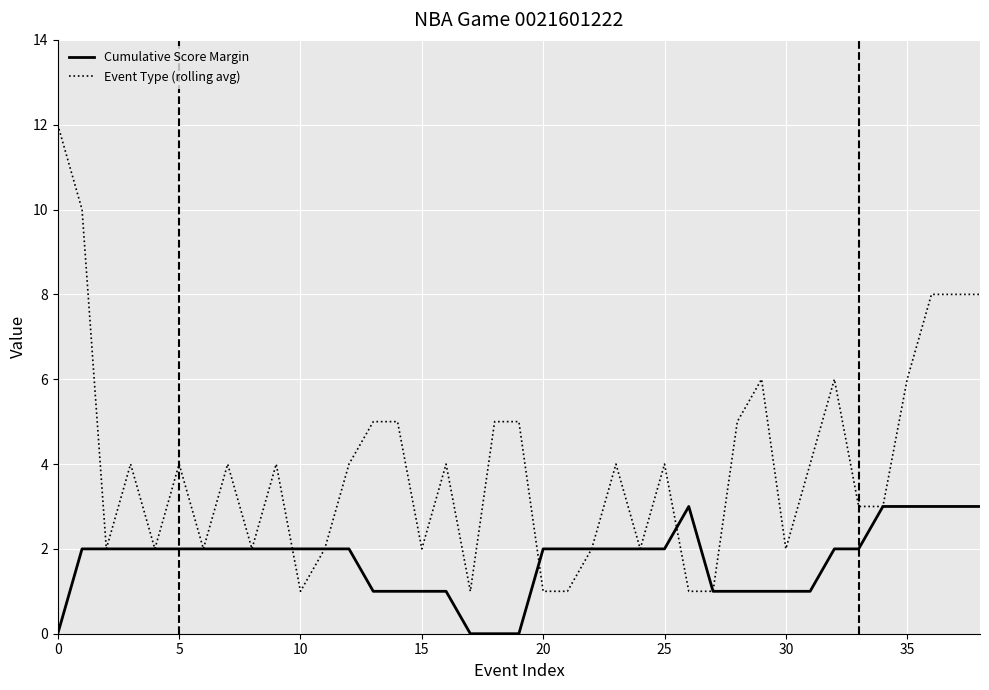

What is the difference between the maximum and minimum values in the Cumulative Score Margin series?

3